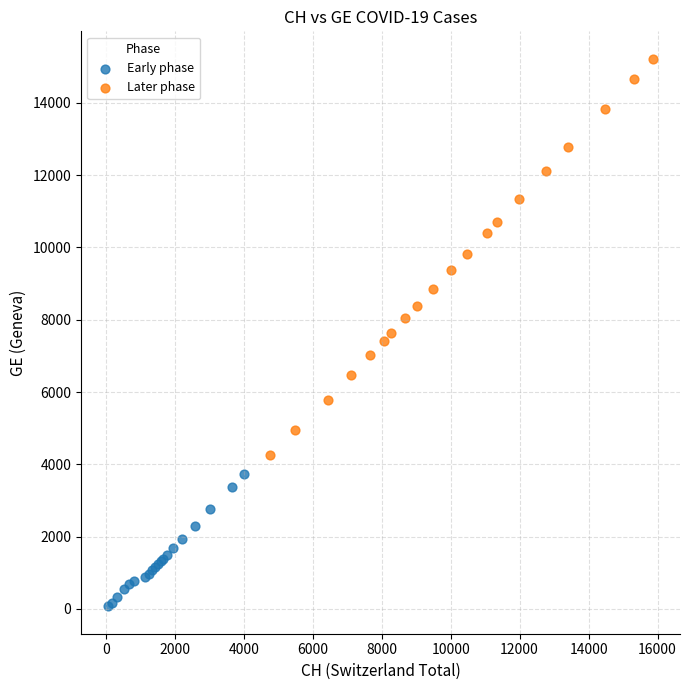

Which series reaches the maximum Y coordinate?

Later phase